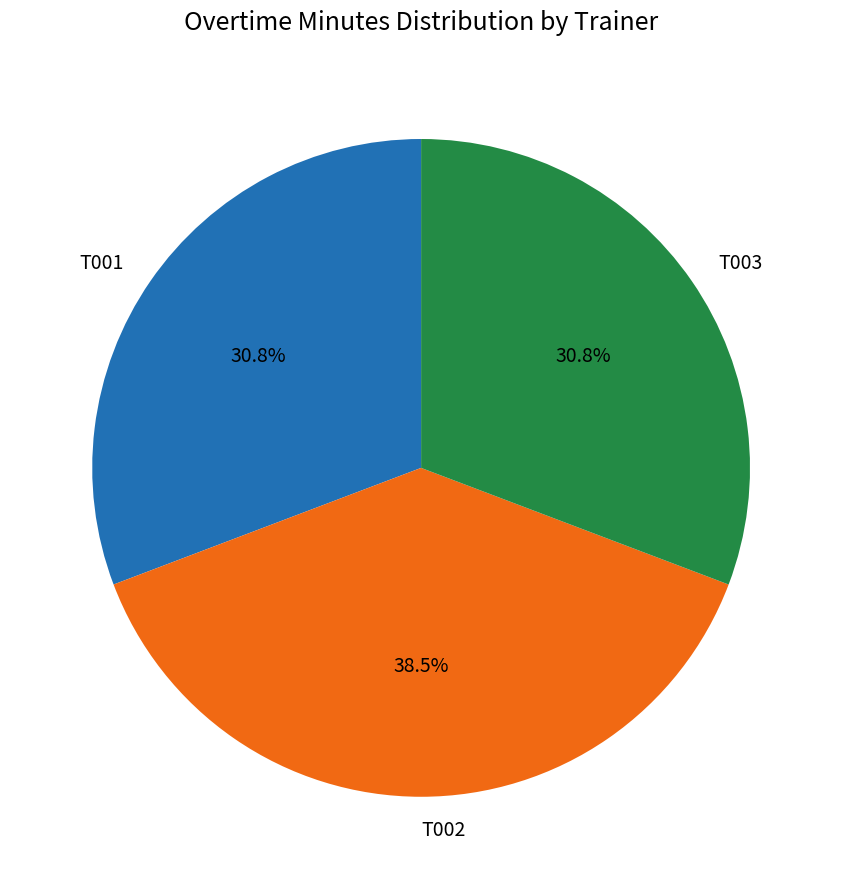

What percentage do T001 and T003 together represent?

61.5%